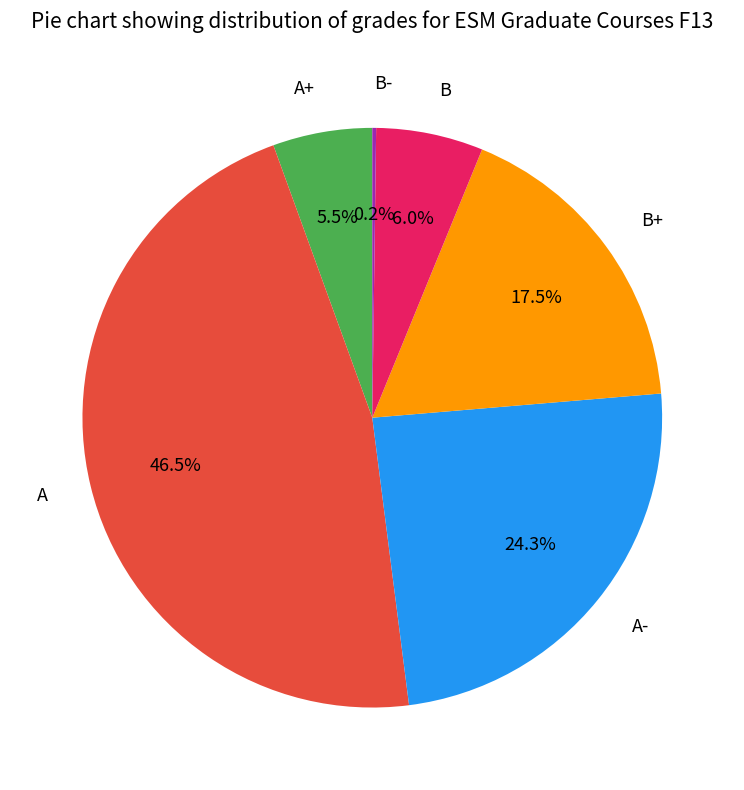

Approximately how many times larger is the value at A- compared to B+?

1.4